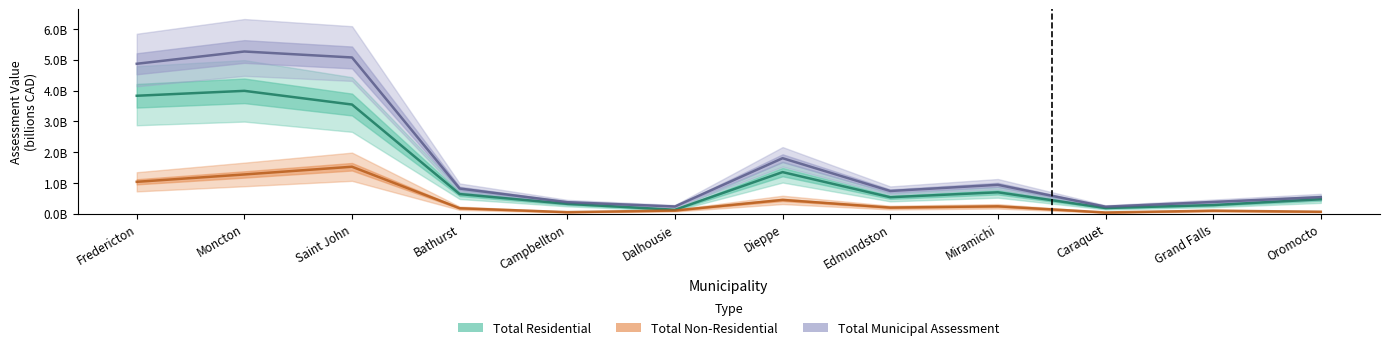

What is the maximum value for Total Residential?

4.0